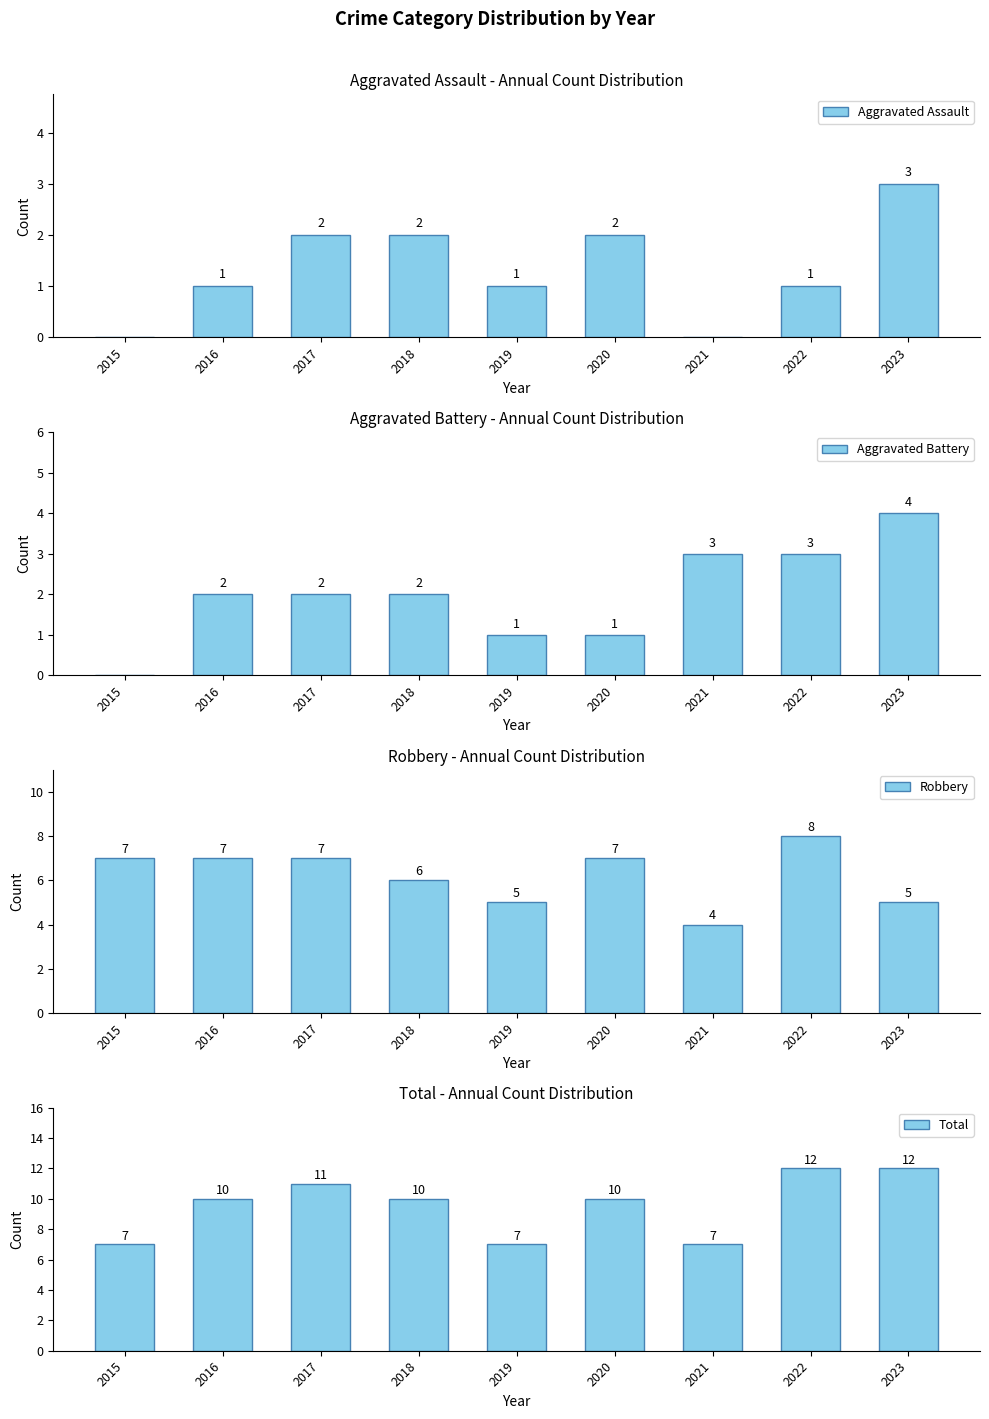

Which label corresponds to the largest value in the chart?

2022